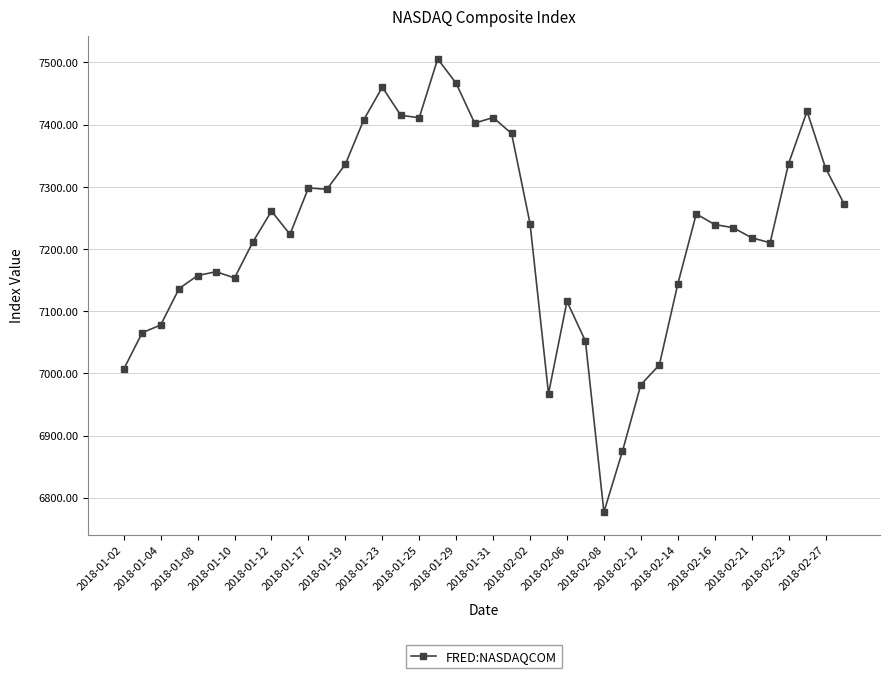

What is the greatest value displayed?

7505.8